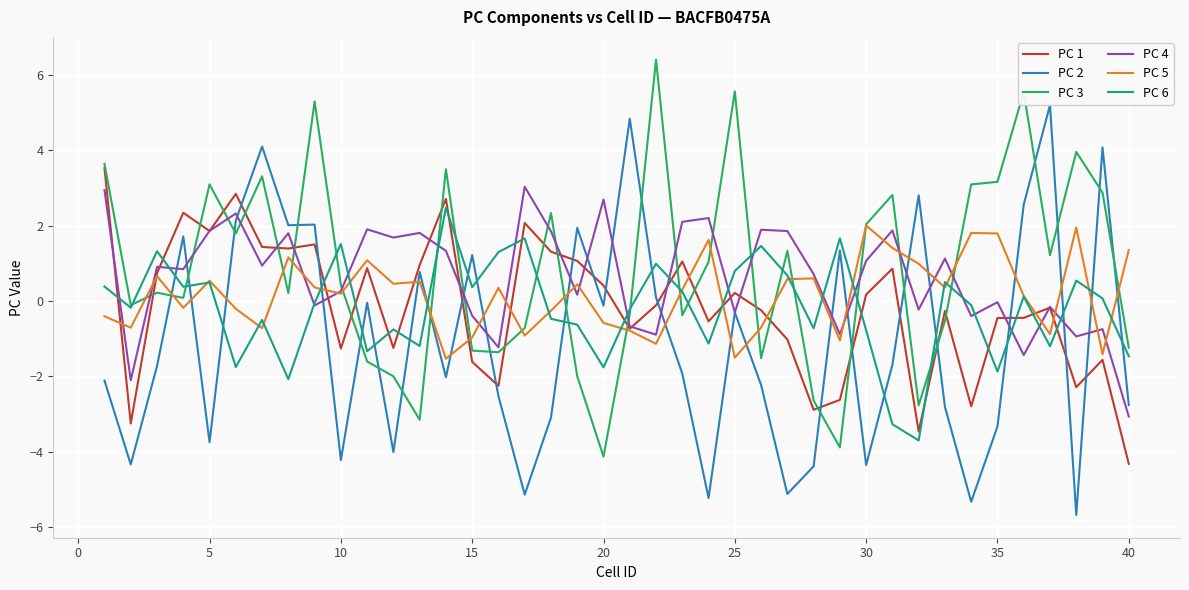

How many interior local valleys does the PC 6 series have?

13